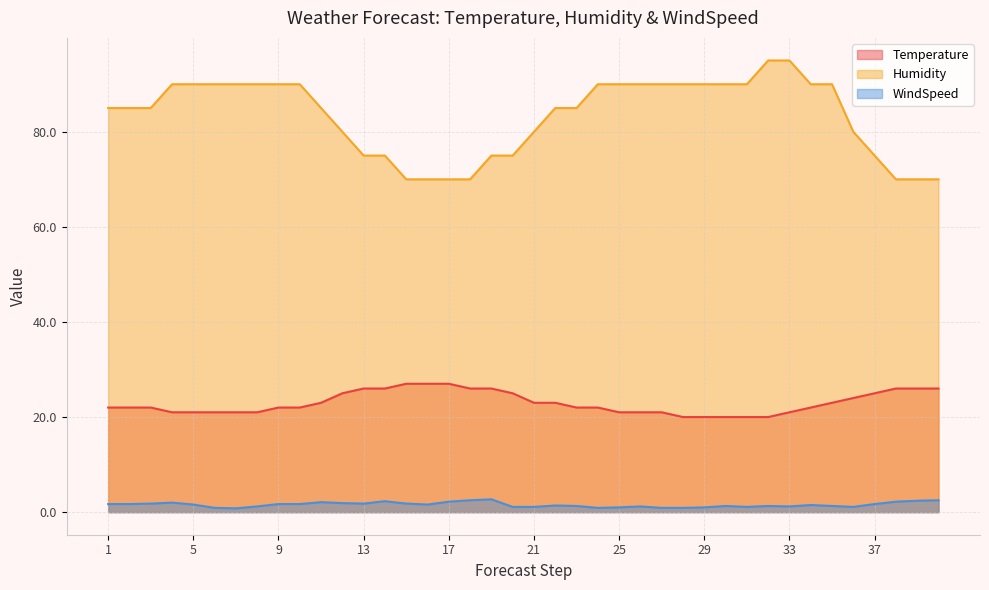

What is the minimum value shown in the chart?

0.8